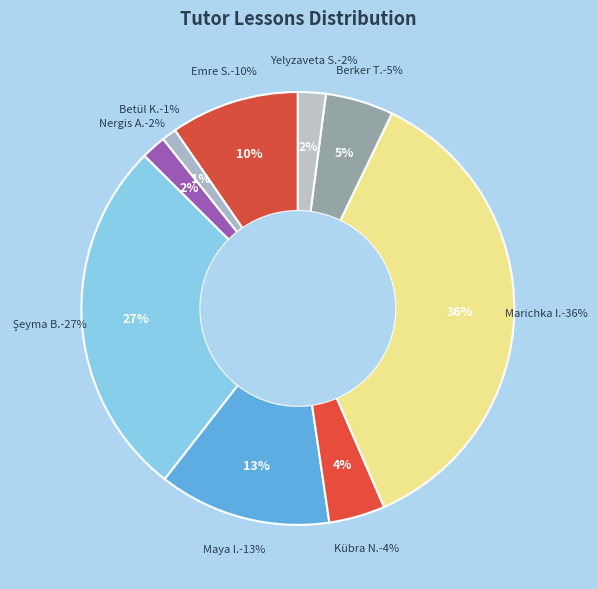

Which has a higher value, Betül K. or Berker T.?

Berker T.